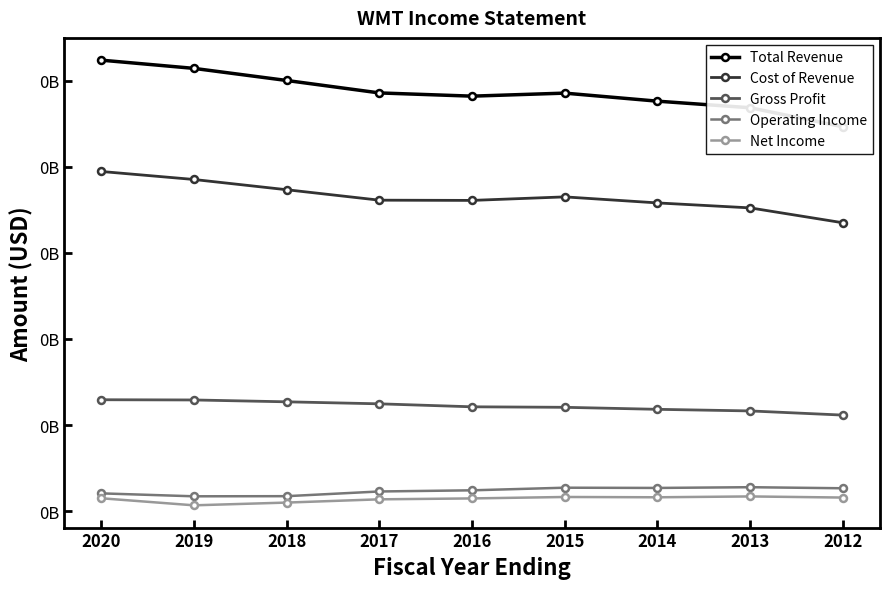

True or false: Net Income and Total Revenue cross at least once.

False